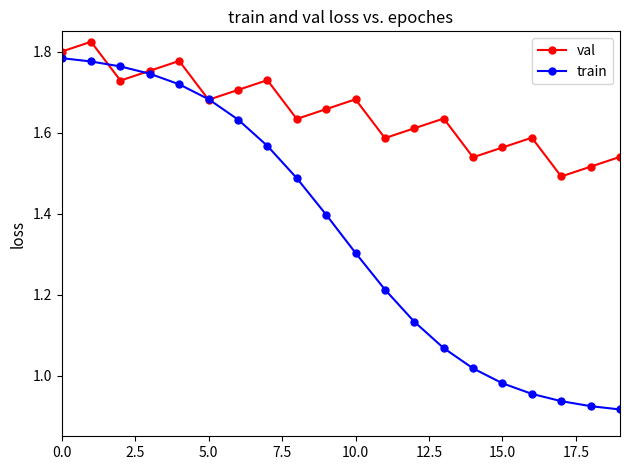

What is the value of the train point at the 10th from the left?

1.4